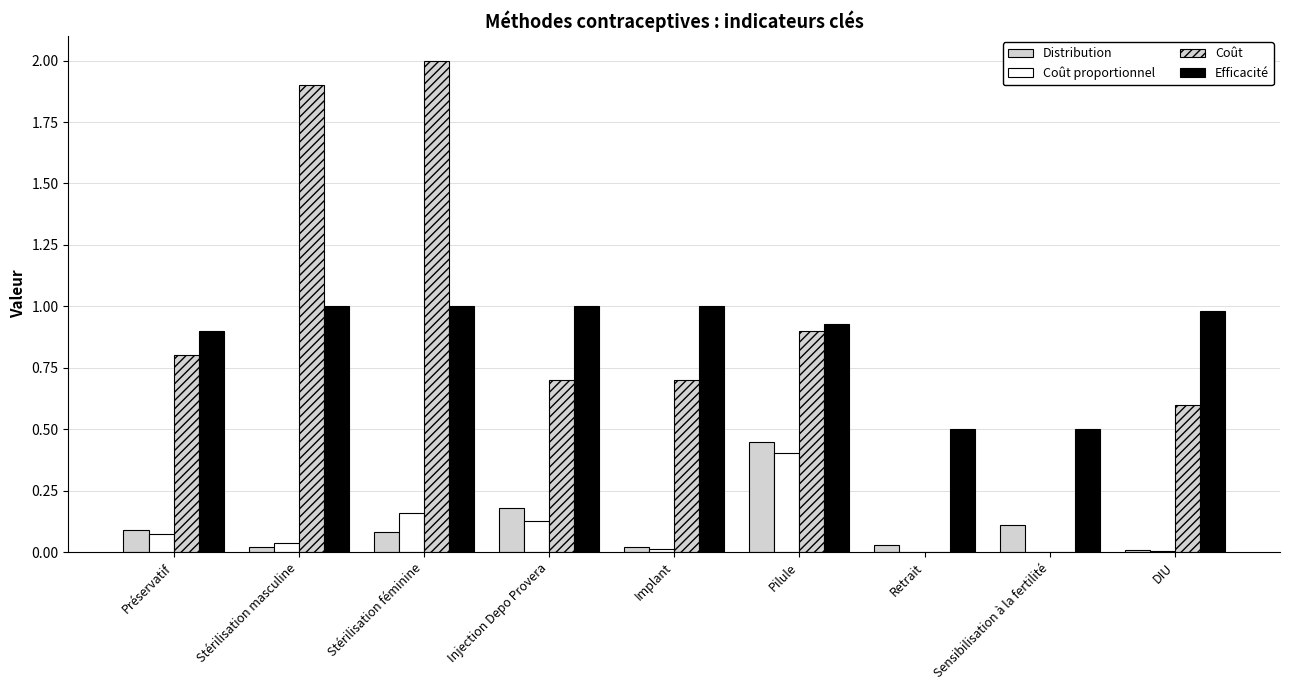

The Coût proportionnel series shows 0.0 at Sensibilisation à la fertilité. True or false?

True